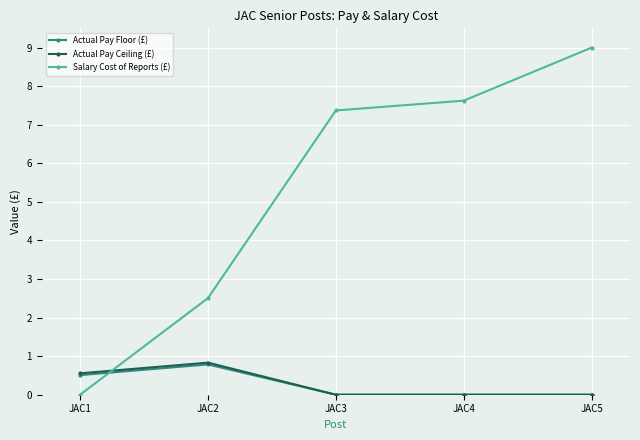

How many series are shown in this chart?

3